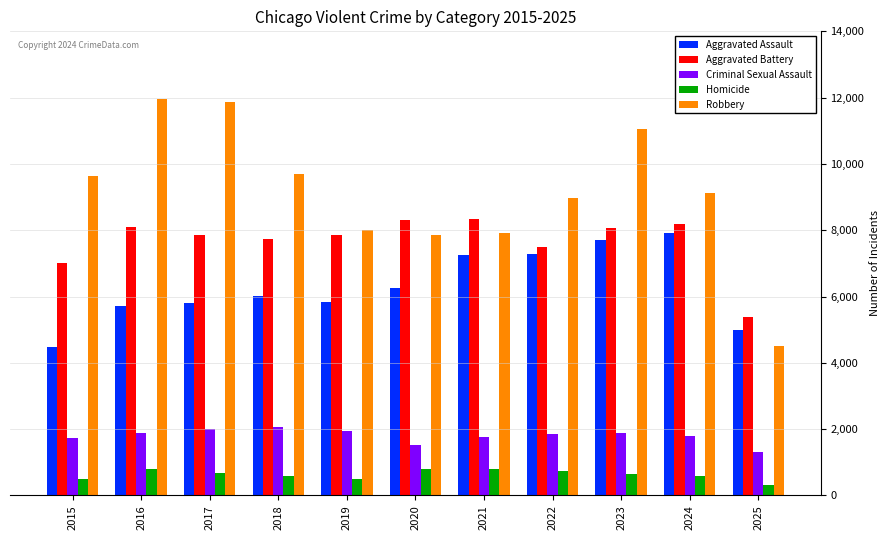

Rank the series at 2015 from highest to lowest value.

Robbery, Aggravated Battery, Aggravated Assault, Criminal Sexual Assault, Homicide